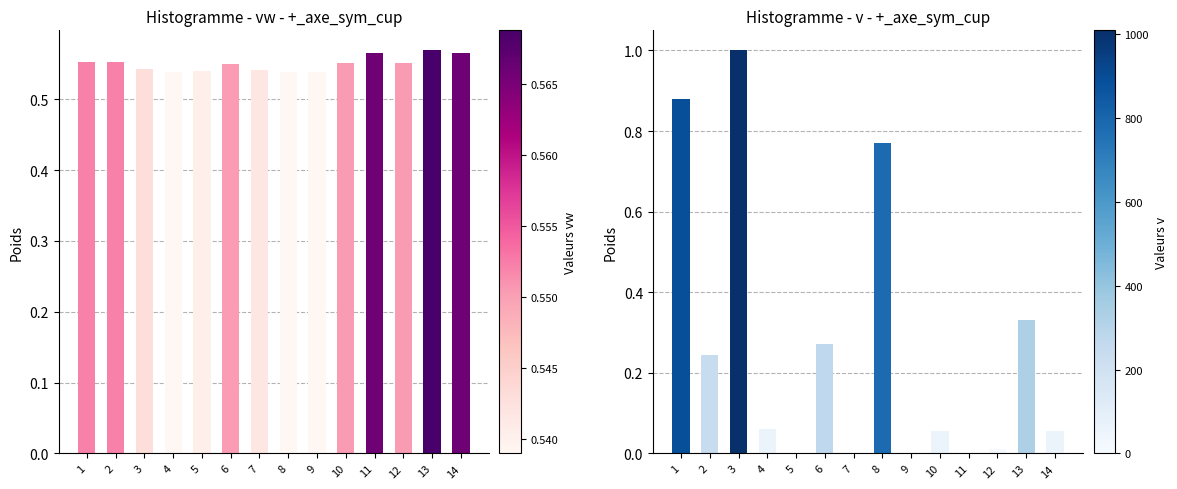

How many data points does each series have?

14